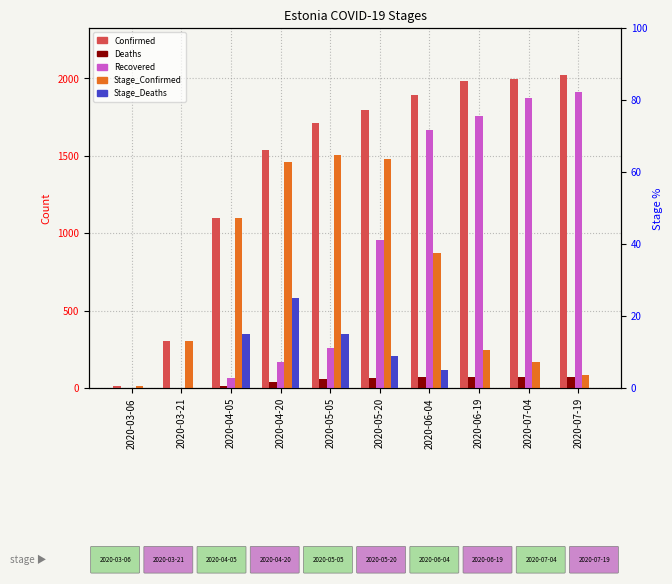

At 2020-07-04, list the series in order from largest to smallest.

Confirmed, Recovered, Stage_Confirmed, Deaths, Stage_Deaths